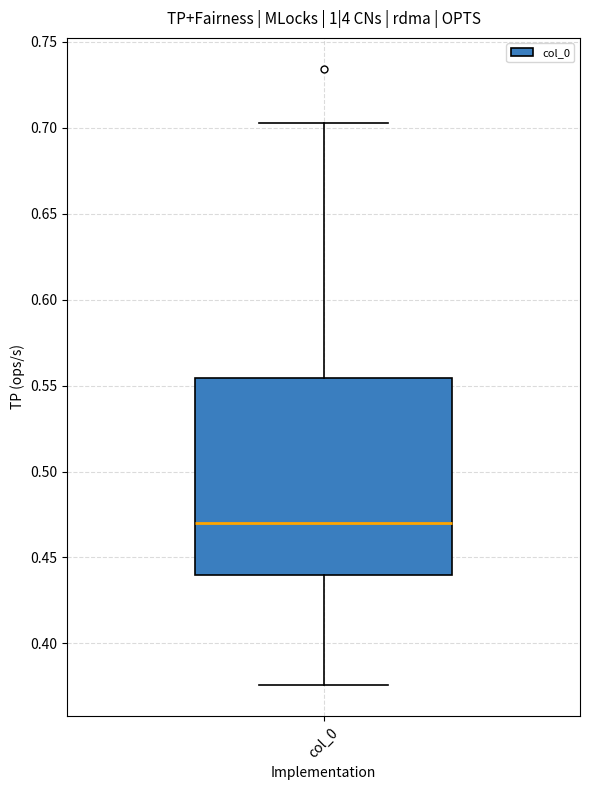

Where is the upper edge of the box for col_0 on the y-axis? The values are not printed on the chart, so give them approximately, as read against the axis.

0.555